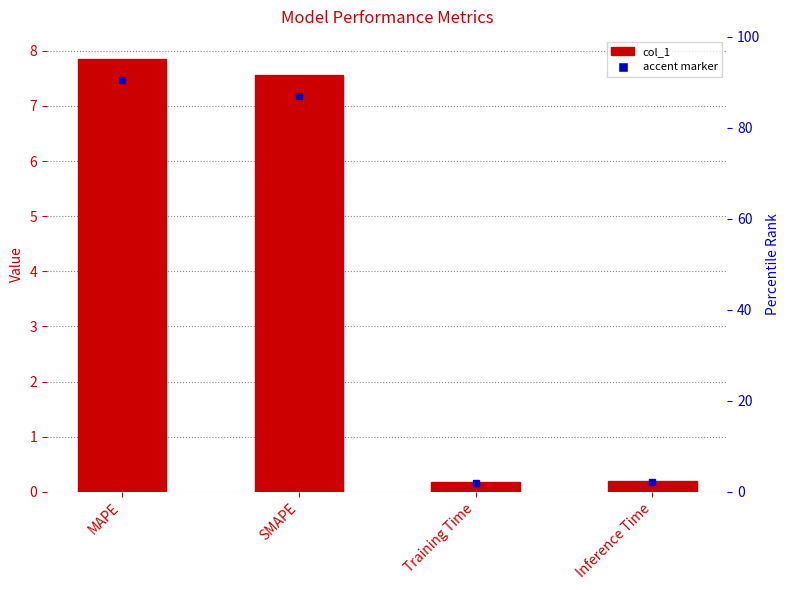

List the labels in order of value, smallest first.

Training Time, Inference Time, SMAPE, MAPE